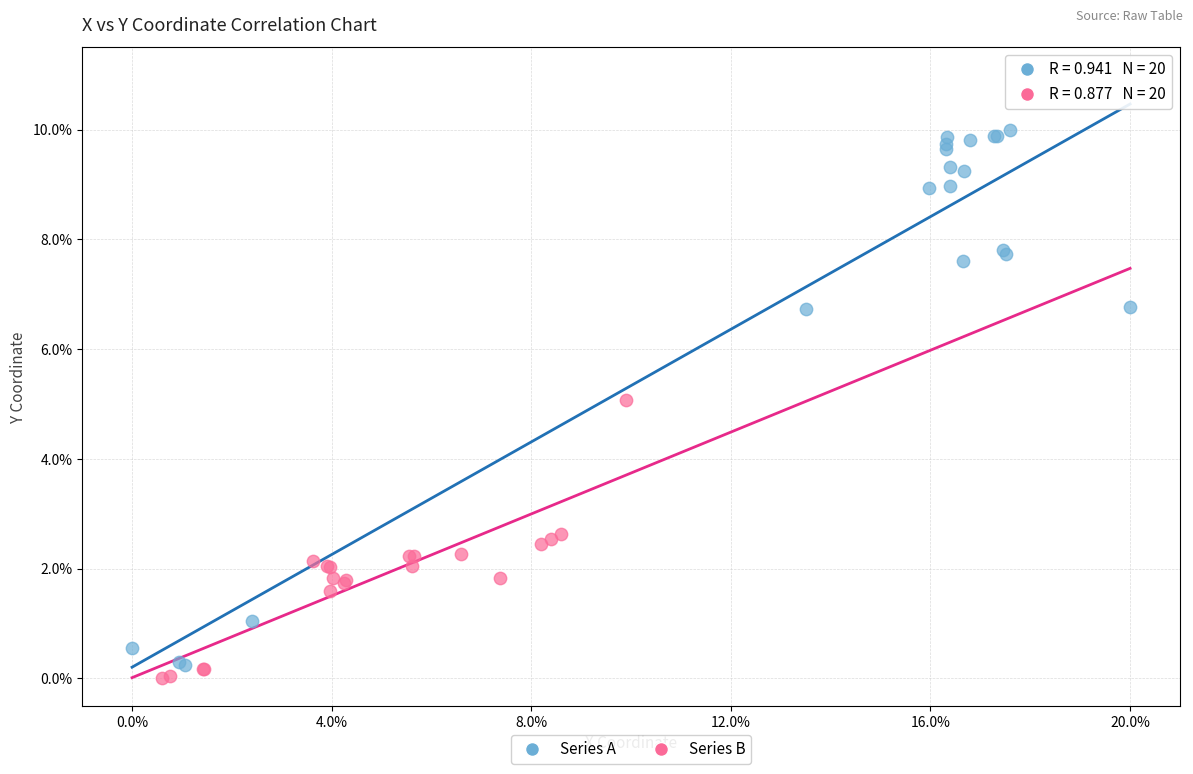

What are all the series names shown in the legend?

Series A, Series B